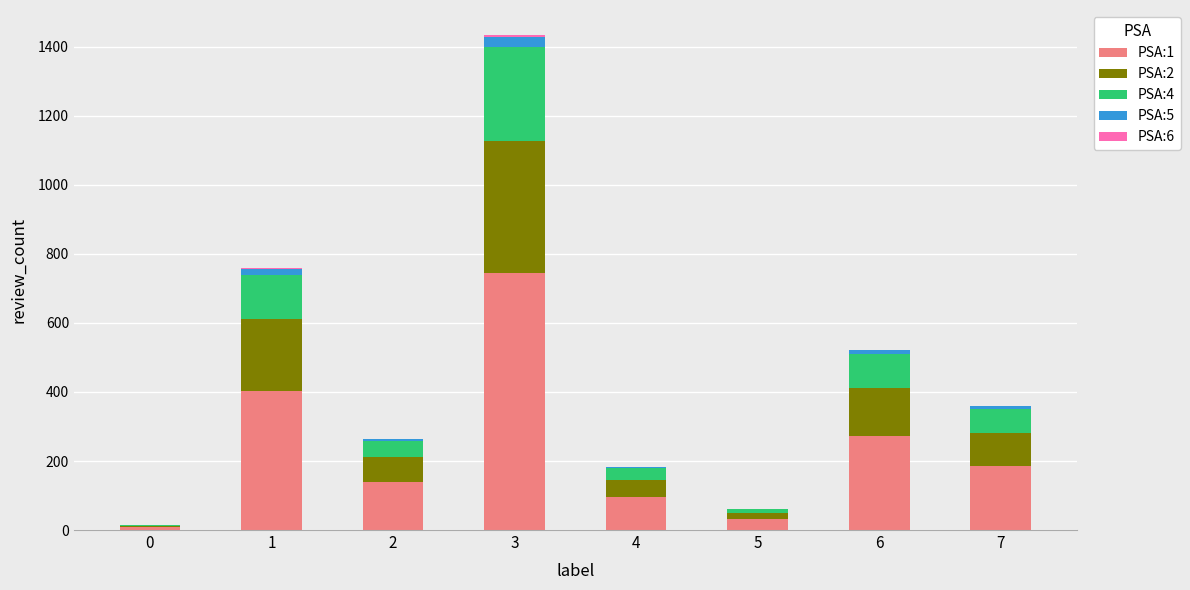

What is the highest value of the PSA:1 series?

744